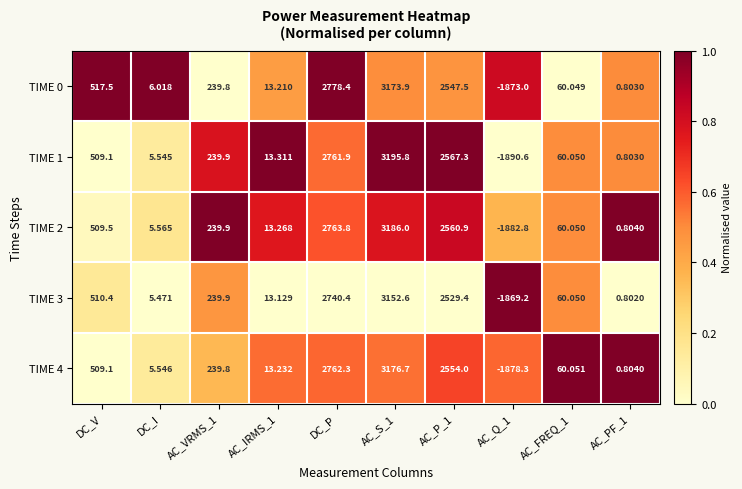

At which label does TIME 3 first exceed 239?

DC_V